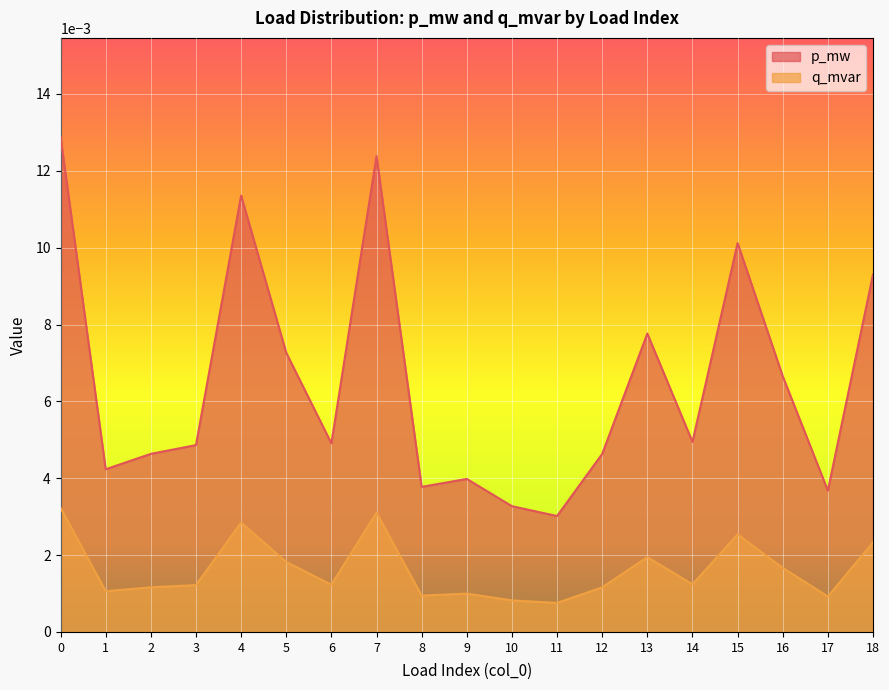

How many interior local valleys does the p_mw series have?

6